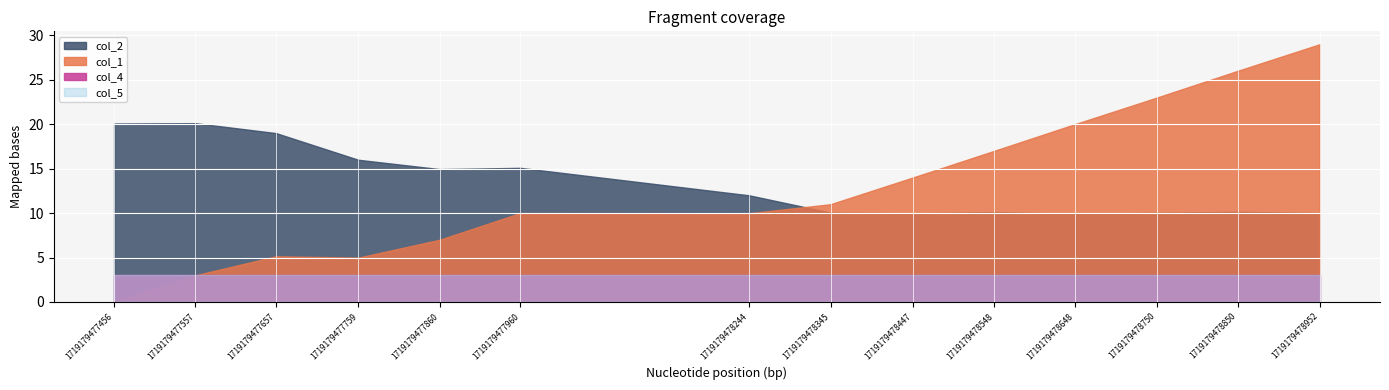

At which label is col_4 closest to 3?

1719179477456